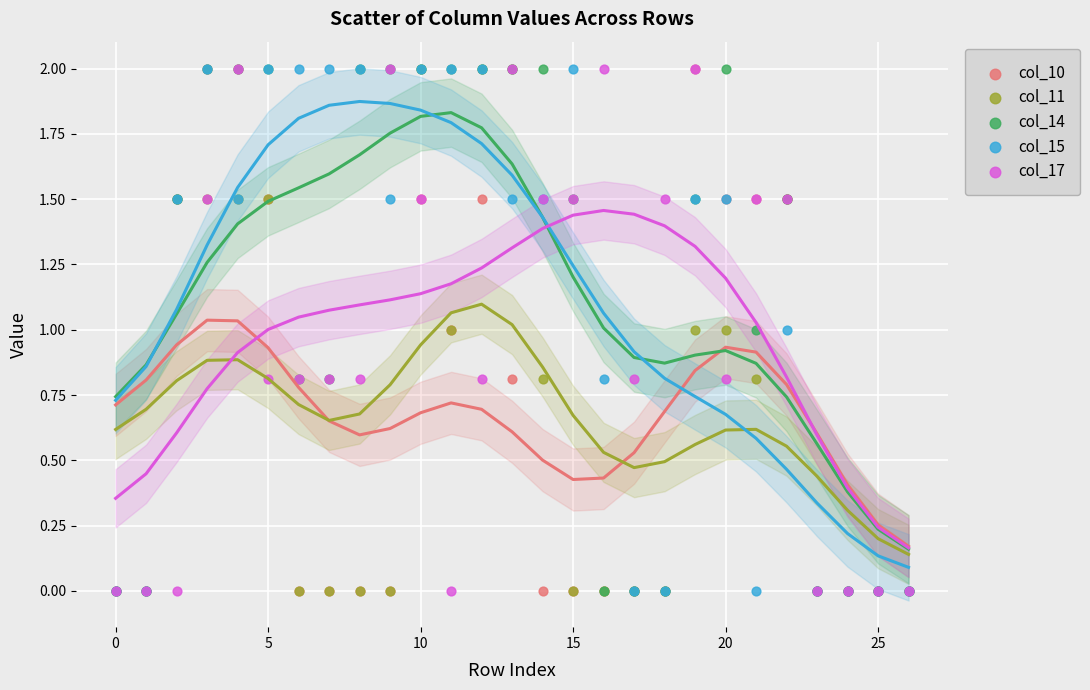

What are all the series names shown in the legend?

col_10, col_11, col_14, col_15, col_17